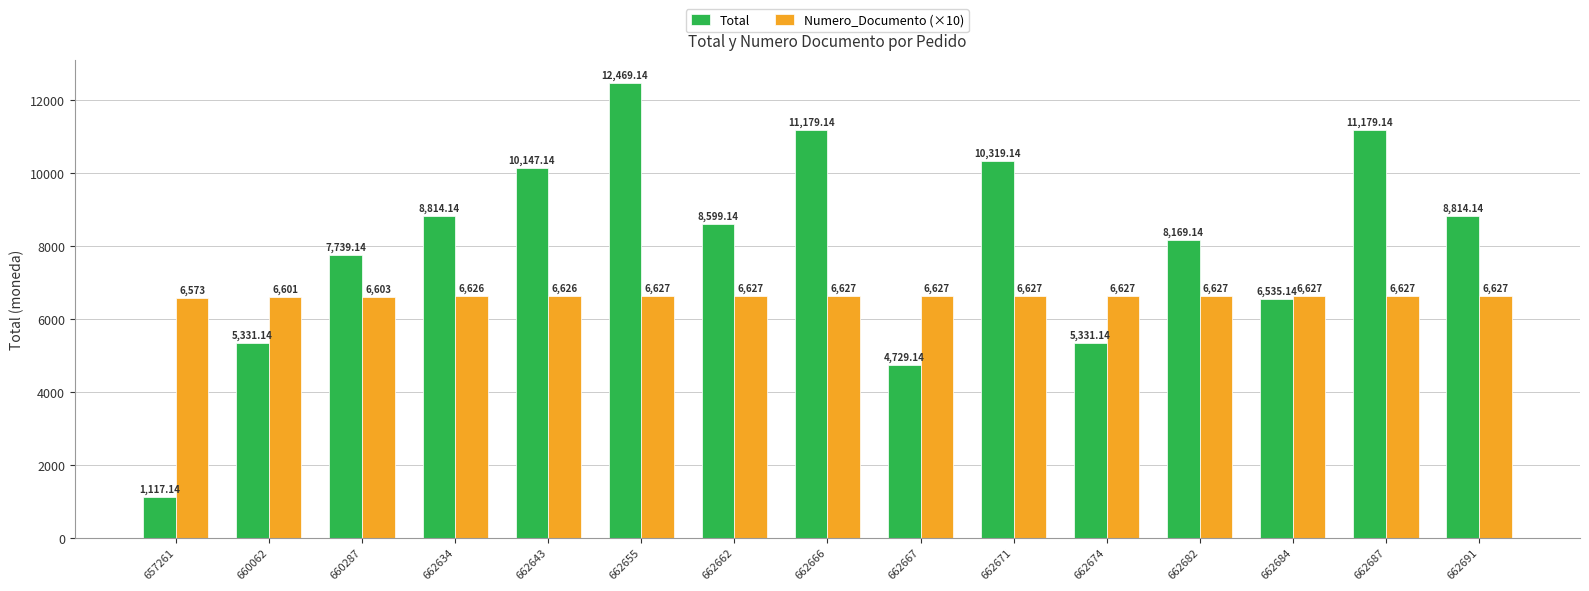

What is the highest value of the Total series?

12469.1